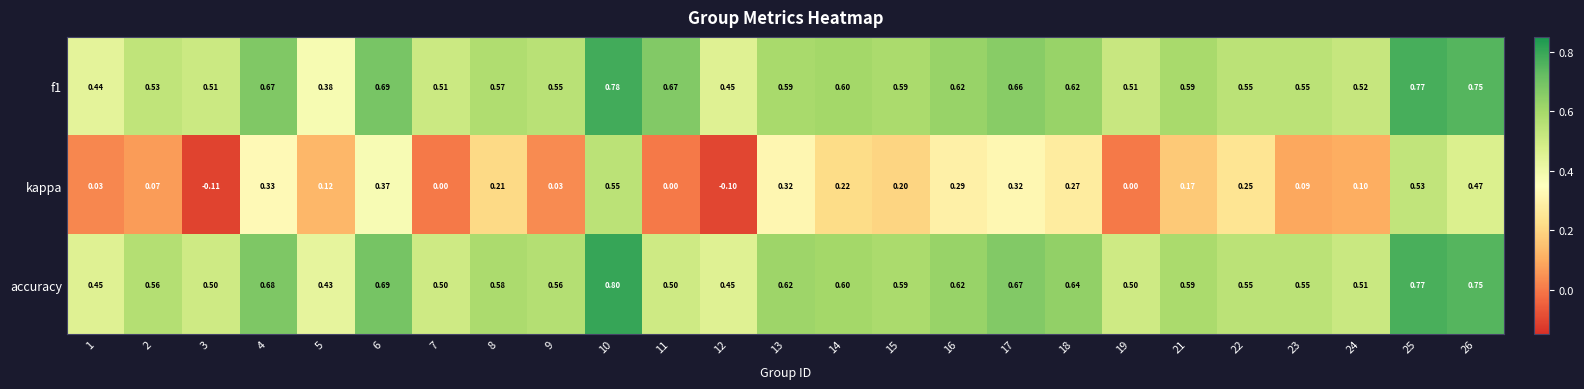

Is the value of accuracy at 16 greater than the value of kappa at 3?

Yes